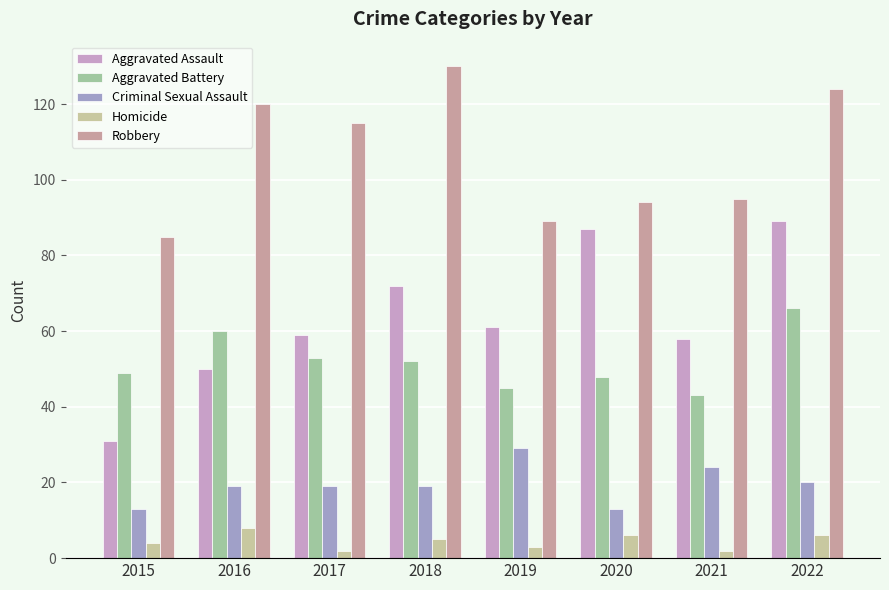

Rank the series by their maximum value, from lowest to highest.

Homicide, Criminal Sexual Assault, Aggravated Battery, Aggravated Assault, Robbery